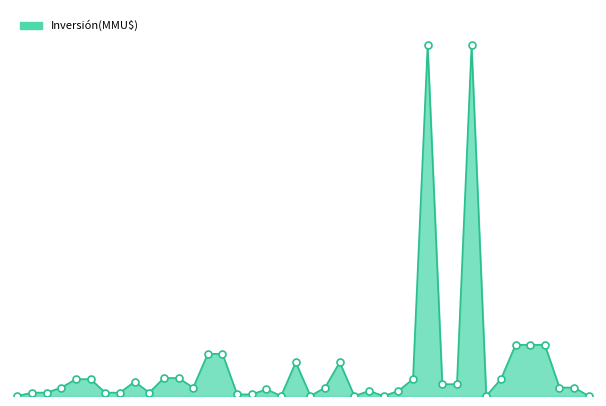

Does the chart have visible grid lines?

No